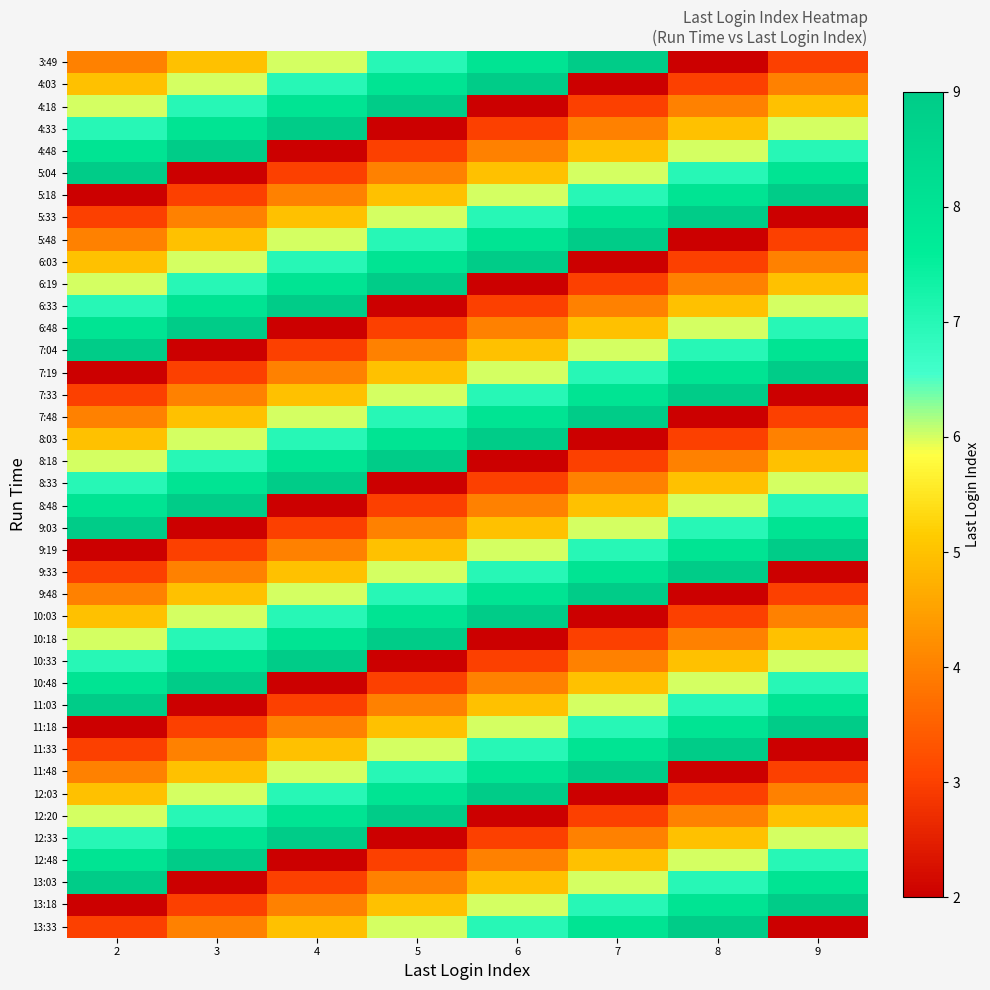

Reading left to right, list all the values displayed in this chart.

3:49: 2=4	3=5	4=6	5=7	6=8	7=9	8=2	9=3
4:03: 2=5	3=6	4=7	5=8	6=9	7=2	8=3	9=4
4:18: 2=6	3=7	4=8	5=9	6=2	7=3	8=4	9=5
4:33: 2=7	3=8	4=9	5=2	6=3	7=4	8=5	9=6
4:48: 2=8	3=9	4=2	5=3	6=4	7=5	8=6	9=7
5:04: 2=9	3=2	4=3	5=4	6=5	7=6	8=7	9=8
5:18: 2=2	3=3	4=4	5=5	6=6	7=7	8=8	9=9
5:33: 2=3	3=4	4=5	5=6	6=7	7=8	8=9	9=2
5:48: 2=4	3=5	4=6	5=7	6=8	7=9	8=2	9=3
6:03: 2=5	3=6	4=7	5=8	6=9	7=2	8=3	9=4
6:19: 2=6	3=7	4=8	5=9	6=2	7=3	8=4	9=5
6:33: 2=7	3=8	4=9	5=2	6=3	7=4	8=5	9=6
6:48: 2=8	3=9	4=2	5=3	6=4	7=5	8=6	9=7
7:04: 2=9	3=2	4=3	5=4	6=5	7=6	8=7	9=8
7:19: 2=2	3=3	4=4	5=5	6=6	7=7	8=8	9=9
7:33: 2=3	3=4	4=5	5=6	6=7	7=8	8=9	9=2
7:48: 2=4	3=5	4=6	5=7	6=8	7=9	8=2	9=3
8:03: 2=5	3=6	4=7	5=8	6=9	7=2	8=3	9=4
8:18: 2=6	3=7	4=8	5=9	6=2	7=3	8=4	9=5
8:33: 2=7	3=8	4=9	5=2	6=3	7=4	8=5	9=6
8:48: 2=8	3=9	4=2	5=3	6=4	7=5	8=6	9=7
9:03: 2=9	3=2	4=3	5=4	6=5	7=6	8=7	9=8
9:19: 2=2	3=3	4=4	5=5	6=6	7=7	8=8	9=9
9:33: 2=3	3=4	4=5	5=6	6=7	7=8	8=9	9=2
9:48: 2=4	3=5	4=6	5=7	6=8	7=9	8=2	9=3
10:03: 2=5	3=6	4=7	5=8	6=9	7=2	8=3	9=4
10:18: 2=6	3=7	4=8	5=9	6=2	7=3	8=4	9=5
10:33: 2=7	3=8	4=9	5=2	6=3	7=4	8=5	9=6
10:48: 2=8	3=9	4=2	5=3	6=4	7=5	8=6	9=7
11:03: 2=9	3=2	4=3	5=4	6=5	7=6	8=7	9=8
11:18: 2=2	3=3	4=4	5=5	6=6	7=7	8=8	9=9
11:33: 2=3	3=4	4=5	5=6	6=7	7=8	8=9	9=2
11:48: 2=4	3=5	4=6	5=7	6=8	7=9	8=2	9=3
12:03: 2=5	3=6	4=7	5=8	6=9	7=2	8=3	9=4
12:20: 2=6	3=7	4=8	5=9	6=2	7=3	8=4	9=5
12:33: 2=7	3=8	4=9	5=2	6=3	7=4	8=5	9=6
12:48: 2=8	3=9	4=2	5=3	6=4	7=5	8=6	9=7
13:03: 2=9	3=2	4=3	5=4	6=5	7=6	8=7	9=8
13:18: 2=2	3=3	4=4	5=5	6=6	7=7	8=8	9=9
13:33: 2=3	3=4	4=5	5=6	6=7	7=8	8=9	9=2